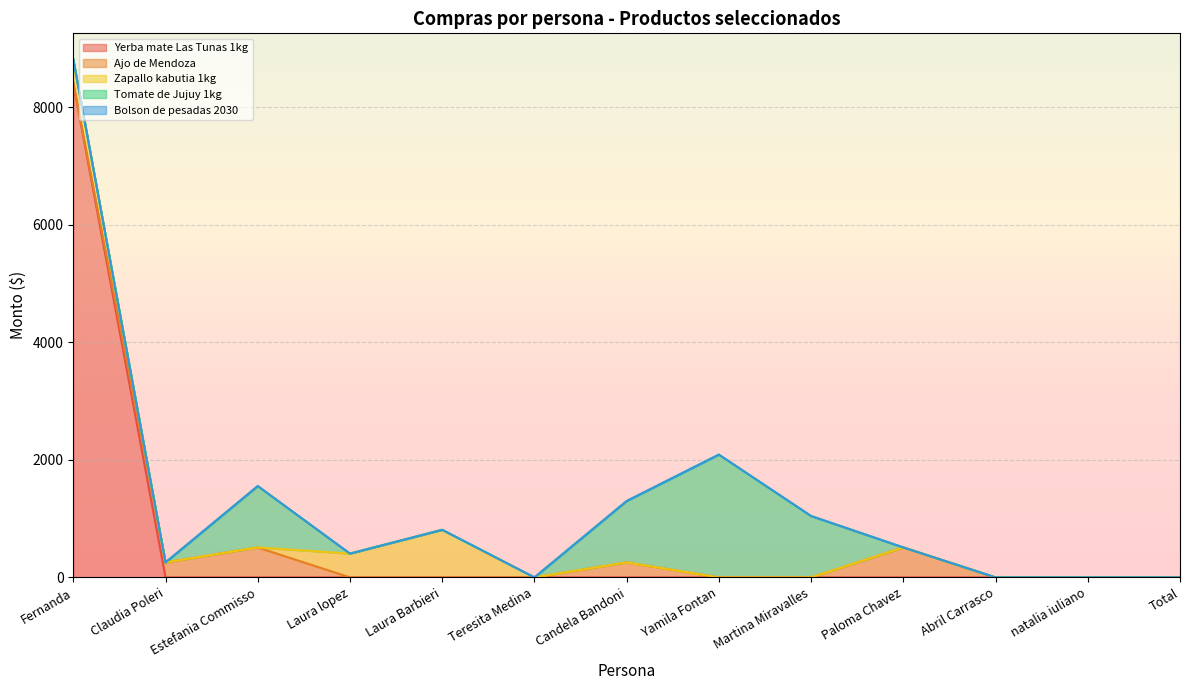

At how many categories does at least one series exceed 5216?

1